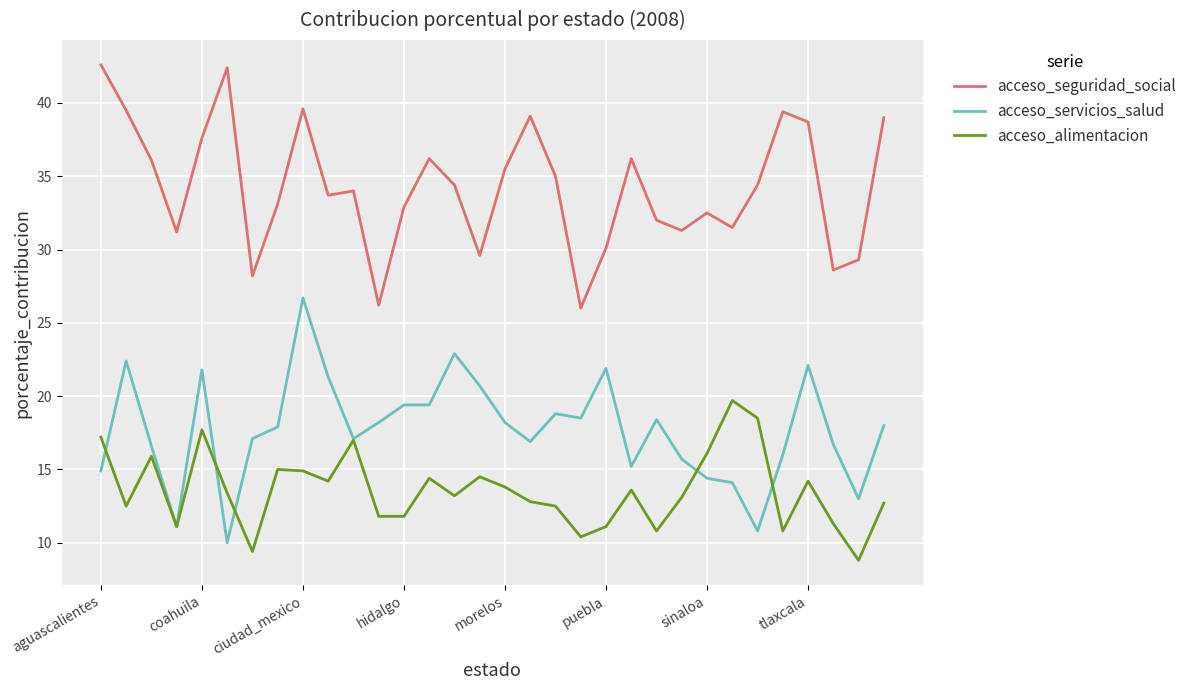

List the series in order of their overall mean, highest first.

acceso_seguridad_social, acceso_servicios_salud, acceso_alimentacion